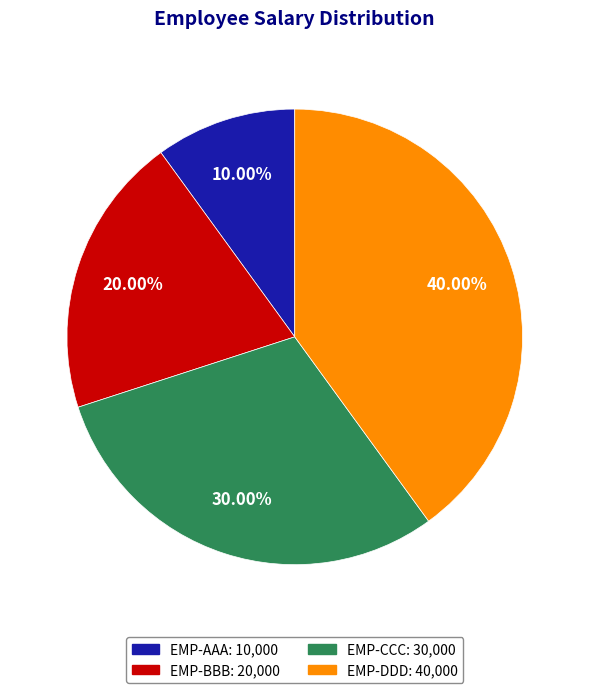

How many segments does this pie chart have?

4